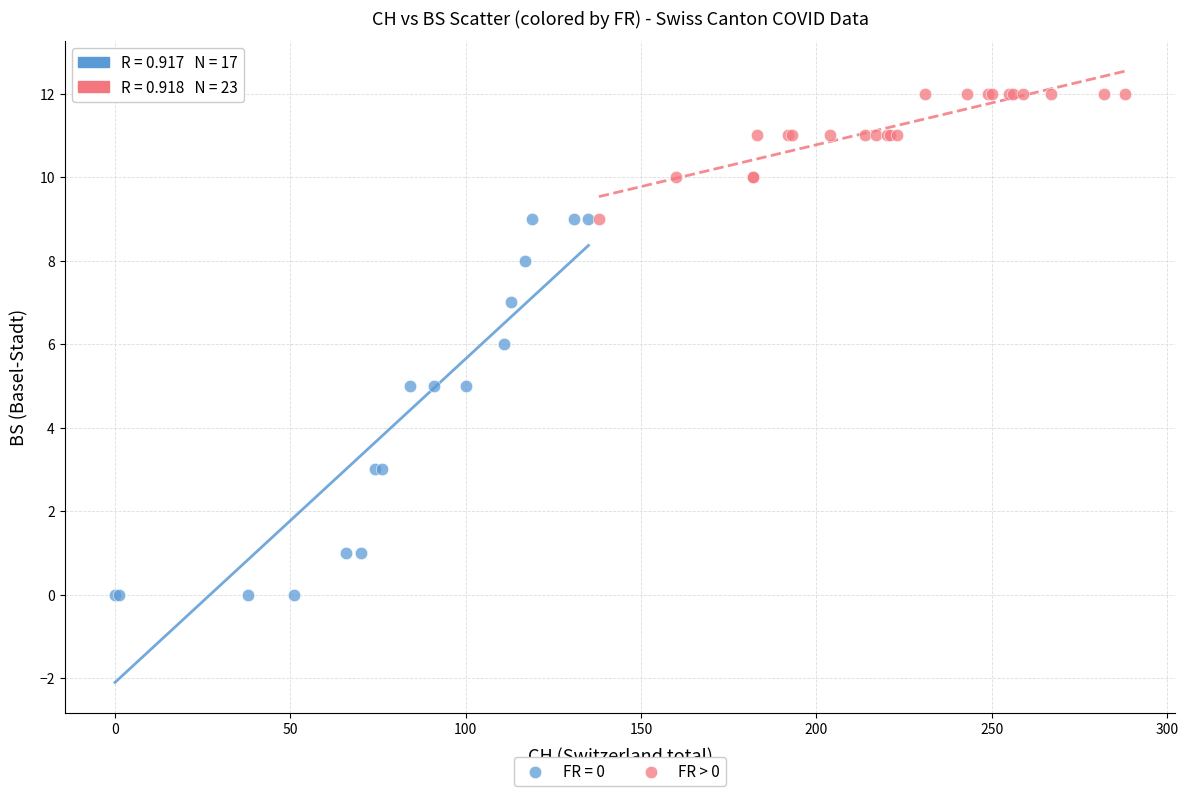

Which series has the widest spread of Y values?

FR = 0